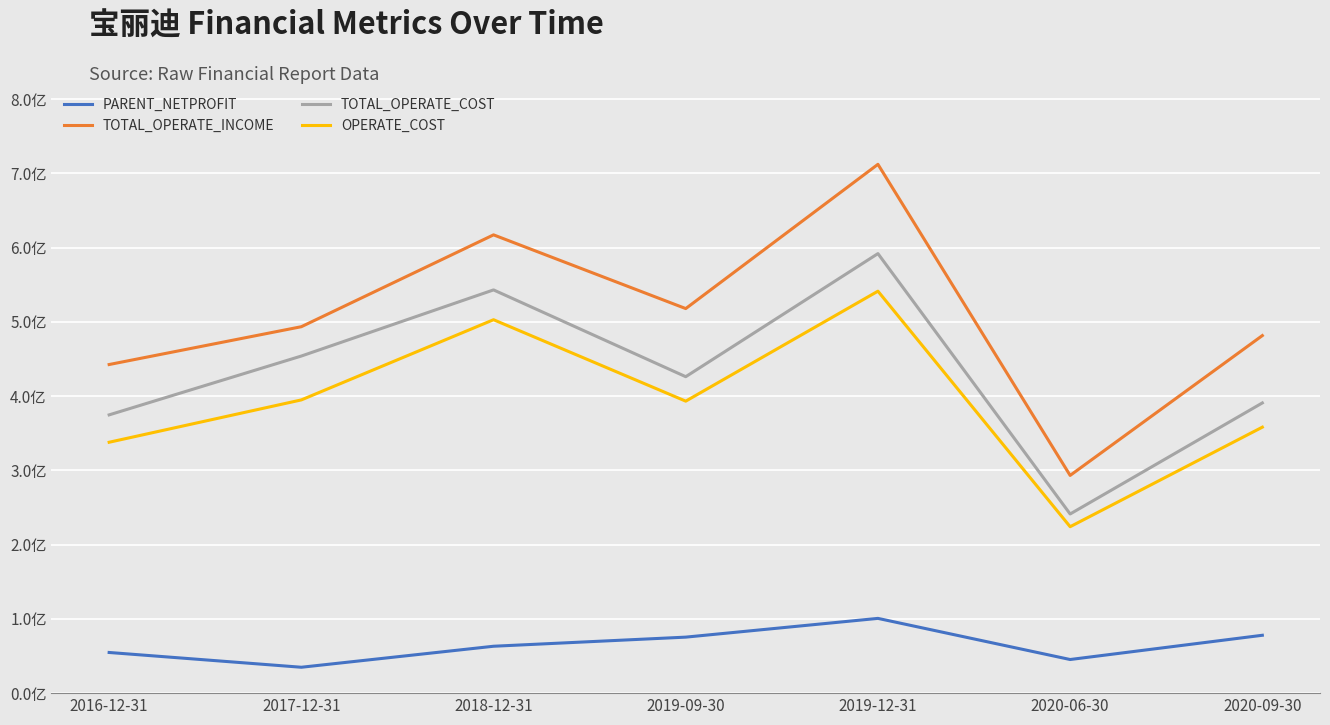

How many interior local valleys does the TOTAL_OPERATE_INCOME series have?

2